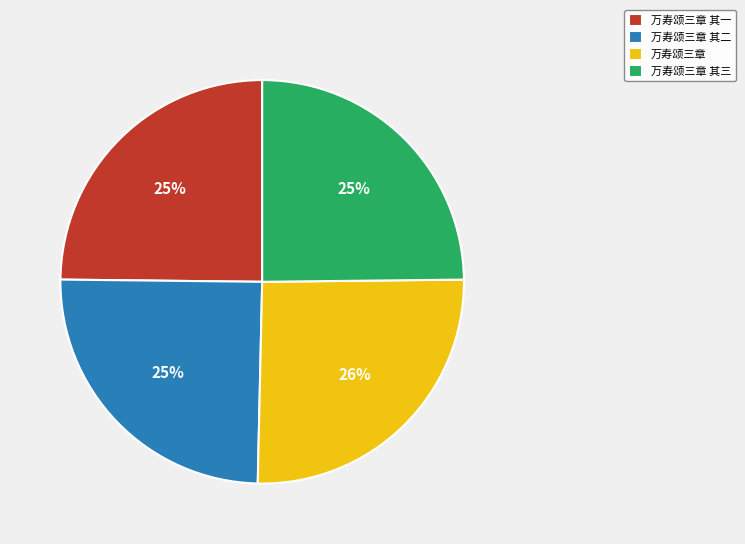

Which category has the biggest portion of the pie?

万寿颂三章